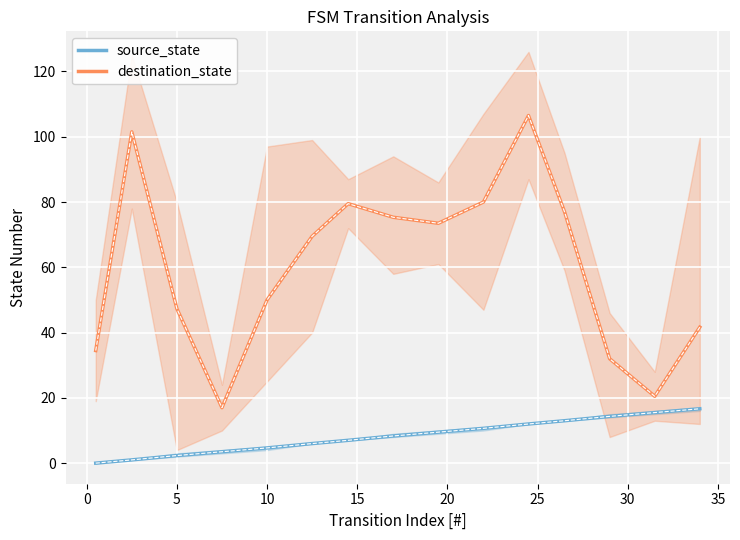

True or false: source_state and destination_state cross at least once.

False